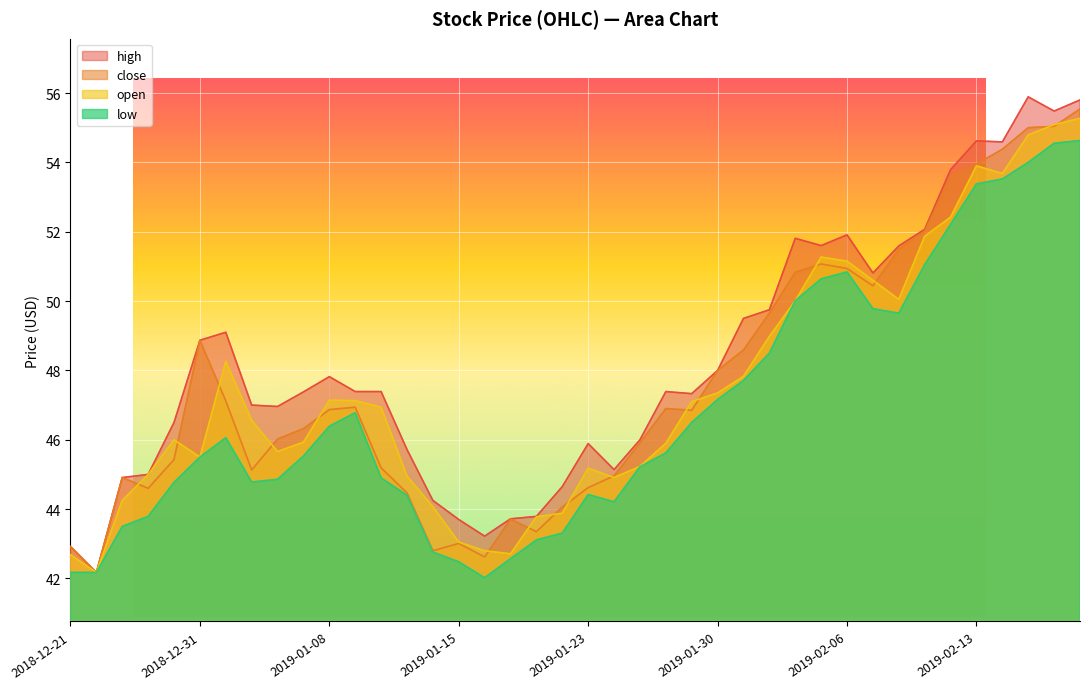

Reading left to right, transcribe all the data shown in this chart.

close: 42.9	42.2	44.9	44.6	45.4	48.9	47.1	45.1	46.0	46.3	46.9	46.9	45.2	44.5	42.8	43.0	42.6	43.7	43.4	44.1	44.6	45.0	45.9	46.9	46.9	48.0	48.6	49.6	50.8	51.1	50.9	50.4	51.5	52.0	53.6	54.0	54.4	55.0	55.0	55.5
open: 42.7	42.2	44.2	45.0	46.0	45.5	48.3	46.6	45.7	45.9	47.1	47.1	46.9	45.0	44.1	43.0	42.8	42.7	43.8	43.9	45.2	44.9	45.2	45.9	47.1	47.4	47.8	49.0	50.0	51.3	51.1	50.6	50.0	51.9	52.4	53.9	53.7	54.8	55.1	55.3
high: 42.9	42.2	44.9	45.0	46.5	48.9	49.1	47.0	47.0	47.4	47.8	47.4	47.4	45.7	44.2	43.7	43.2	43.7	43.8	44.6	45.9	45.1	46.0	47.4	47.3	48.0	49.5	49.8	51.8	51.6	51.9	50.8	51.6	52.1	53.8	54.6	54.6	55.9	55.5	55.8
low: 42.2	42.2	43.5	43.8	44.8	45.5	46.1	44.8	44.9	45.5	46.4	46.8	44.9	44.4	42.8	42.5	42.0	42.6	43.1	43.3	44.4	44.2	45.2	45.6	46.5	47.2	47.7	48.5	50.0	50.6	50.8	49.8	49.6	51.0	52.2	53.4	53.5	54.0	54.5	54.6